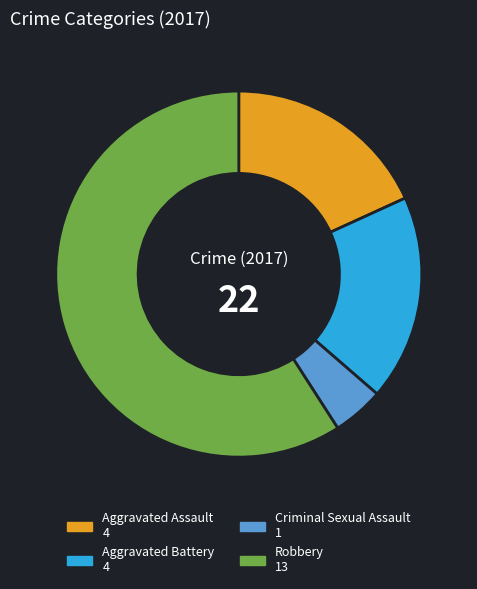

Between Aggravated Assault and Criminal Sexual Assault, which is larger?

Aggravated Assault